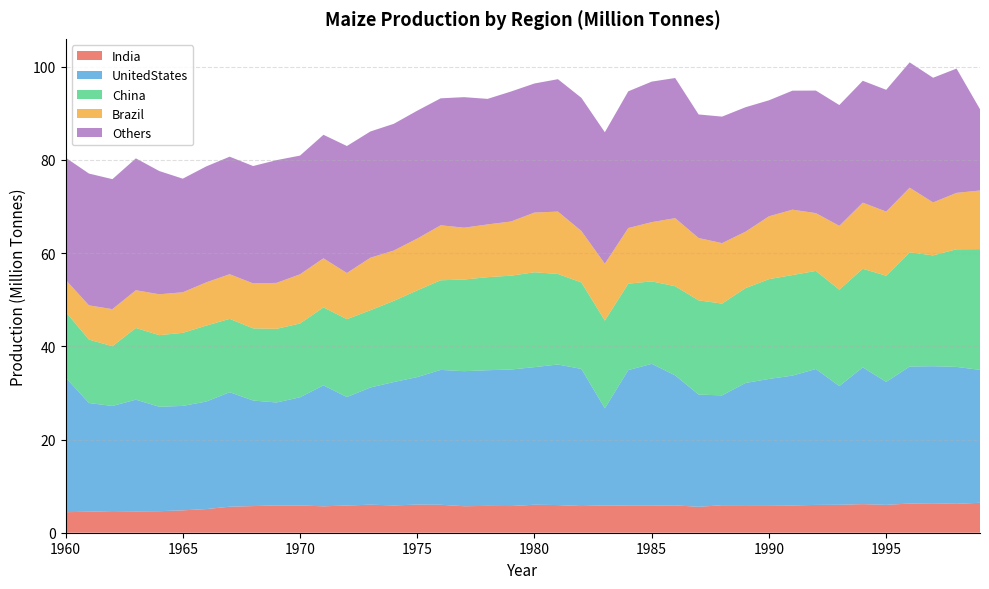

Reading left to right, transcribe all the data shown in this chart.

India: 1960=4.4	1961=4.5	1962=4.6	1963=4.6	1964=4.6	1965=4.8	1966=5.1	1967=5.6	1968=5.7	1969=5.9	1970=5.9	1971=5.7	1972=5.8	1973=6.0	1974=5.9	1975=6.0	1976=6.0	1977=5.7	1978=5.8	1979=5.7	1980=6.0	1981=5.9	1982=5.7	1983=5.9	1984=5.8	1985=5.8	1986=5.9	1987=5.6	1988=5.9	1989=5.9	1990=5.9	1991=5.9	1992=6.0	1993=6.0	1994=6.1	1995=6.0	1996=6.3	1997=6.3	1998=6.2	1999=6.4
UnitedStates: 1960=28.9	1961=23.3	1962=22.6	1963=24.0	1964=22.4	1965=22.4	1966=23.1	1967=24.6	1968=22.7	1969=22.1	1970=23.2	1971=25.9	1972=23.3	1973=25.1	1974=26.5	1975=27.4	1976=28.9	1977=29.0	1978=29.1	1979=29.3	1980=29.5	1981=30.2	1982=29.4	1983=20.8	1984=29.1	1985=30.4	1986=27.9	1987=24.1	1988=23.6	1989=26.2	1990=27.1	1991=27.9	1992=29.2	1993=25.5	1994=29.3	1995=26.4	1996=29.4	1997=29.4	1998=29.4	1999=28.5
China: 1960=14.1	1961=13.6	1962=12.8	1963=15.4	1964=15.4	1965=15.7	1966=16.3	1967=15.7	1968=15.5	1969=15.8	1970=15.8	1971=16.7	1972=16.7	1973=16.6	1974=17.4	1975=18.6	1976=19.2	1977=19.7	1978=20.0	1979=20.1	1980=20.4	1981=19.4	1982=18.5	1983=18.8	1984=18.5	1985=17.7	1986=19.1	1987=20.2	1988=19.7	1989=20.4	1990=21.4	1991=21.6	1992=21.0	1993=20.7	1994=21.2	1995=22.8	1996=24.5	1997=23.8	1998=25.2	1999=25.9
Brazil: 1960=6.9	1961=7.3	1962=8.0	1963=8.1	1964=8.8	1965=8.7	1966=9.3	1967=9.6	1968=9.7	1969=9.9	1970=10.6	1971=10.5	1972=9.9	1973=11.3	1974=10.8	1975=11.1	1976=11.8	1977=11.1	1978=11.3	1979=11.6	1980=12.8	1981=13.4	1982=11.1	1983=12.2	1984=11.9	1985=12.7	1986=14.6	1987=13.4	1988=13.0	1989=12.1	1990=13.5	1991=14.0	1992=12.4	1993=13.7	1994=14.2	1995=13.8	1996=13.9	1997=11.4	1998=12.1	1999=12.6
Others: 1960=26.2	1961=28.3	1962=27.9	1963=28.3	1964=26.4	1965=24.4	1966=24.9	1967=25.2	1968=25.2	1969=26.3	1970=25.5	1971=26.5	1972=27.2	1973=27.1	1974=27.2	1975=27.4	1976=27.2	1977=28.0	1978=26.9	1979=27.9	1980=27.7	1981=28.4	1982=28.6	1983=28.2	1984=29.3	1985=30.2	1986=30.1	1987=26.5	1988=27.1	1989=26.7	1990=24.9	1991=25.5	1992=26.3	1993=25.9	1994=26.1	1995=26.1	1996=26.9	1997=26.7	1998=26.7	1999=17.4